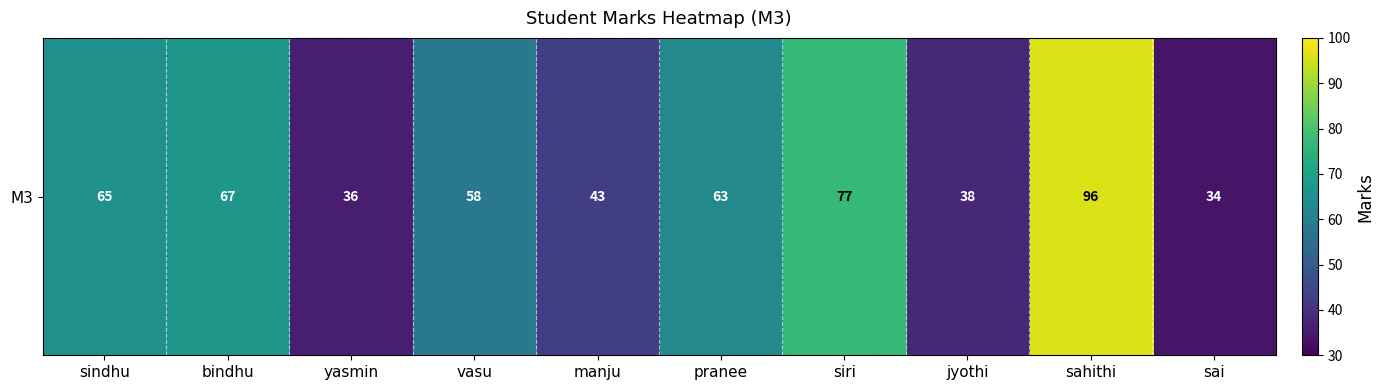

Reading right to left, transcribe all the data shown in this chart.

34	96	38	77	63	43	58	36	67	65